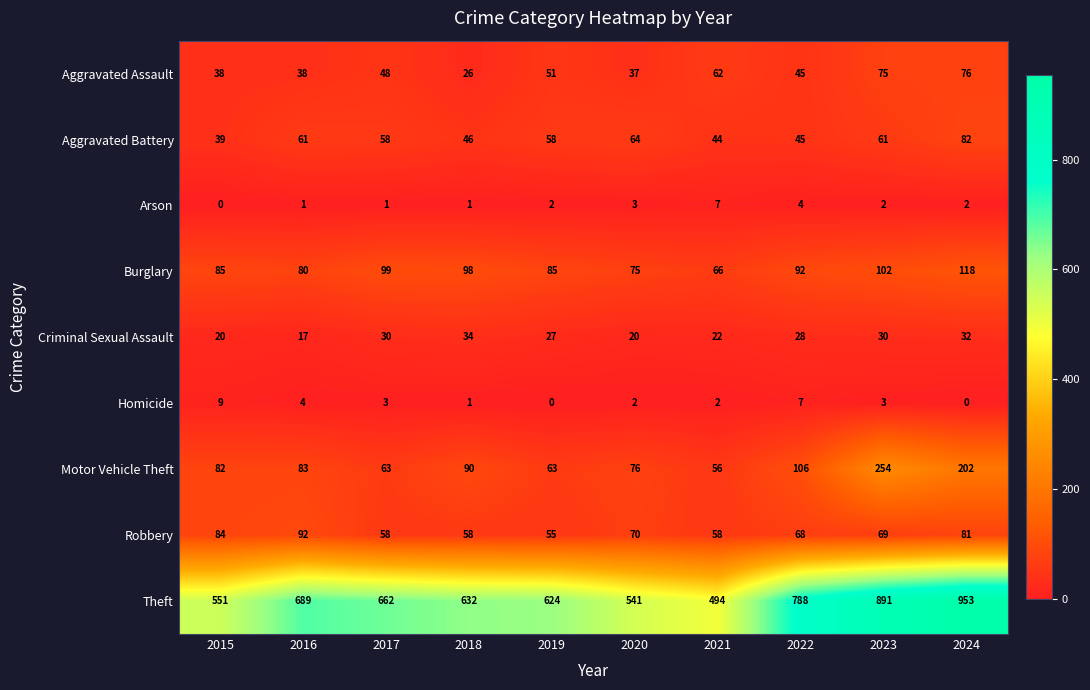

What is the spread (max minus min) of values at 2015?

551